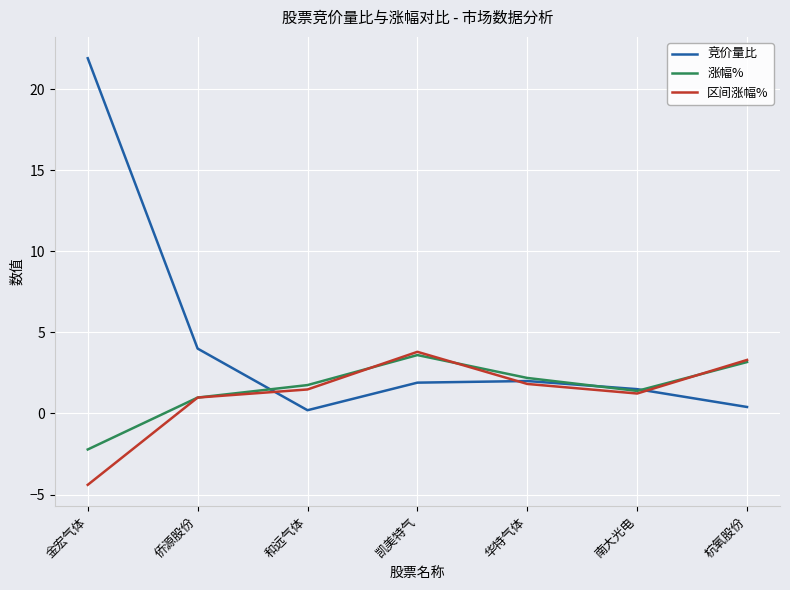

Between 金宏气体 and 杭氧股份, which series saw the biggest shift?

竞价量比